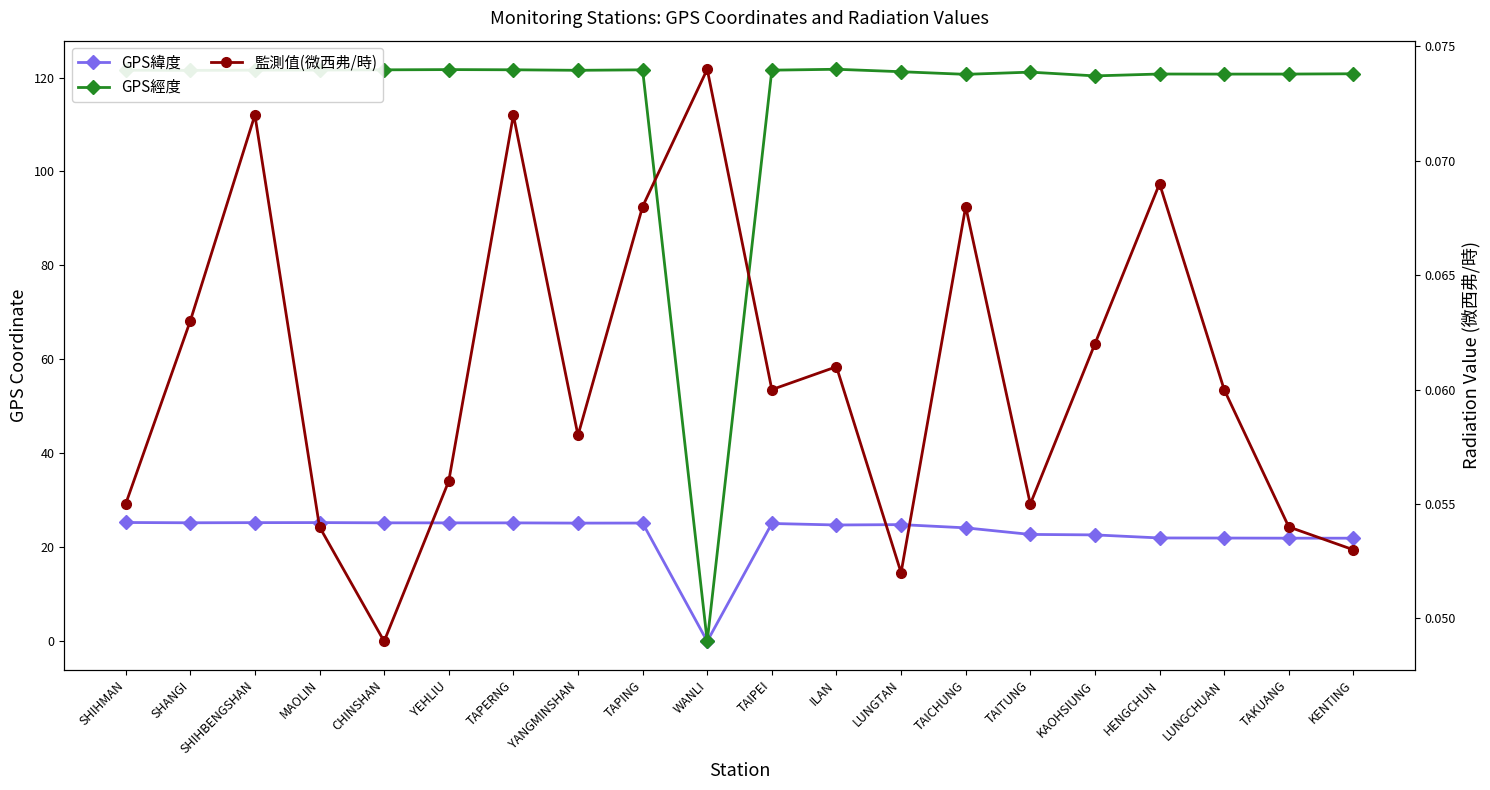

What is the approximate value of GPS經度 at YANGMINSHAN?

121.5